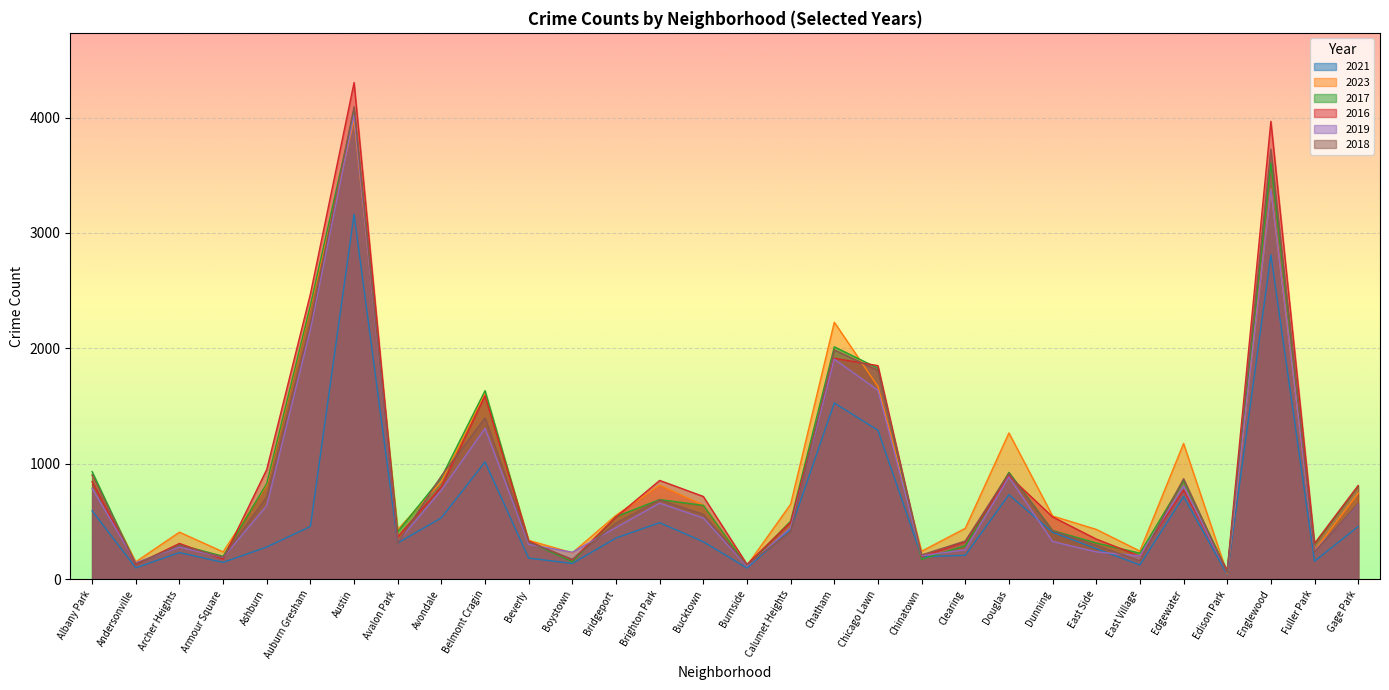

What is the difference between the highest and lowest values at Armour Square?

91